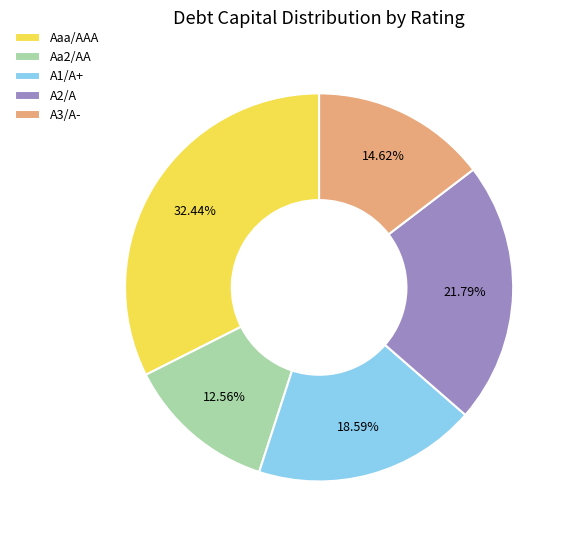

Does any single category account for the majority?

No